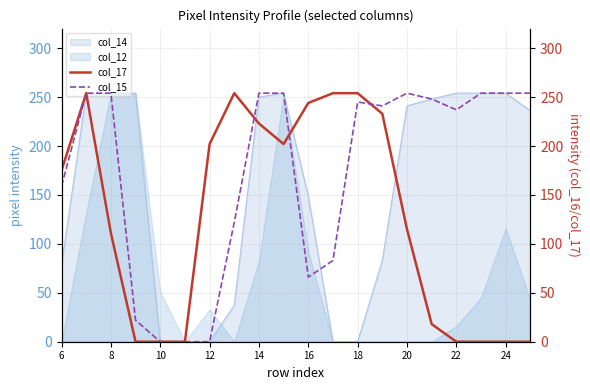

What is the highest value of the col_12 series?

254